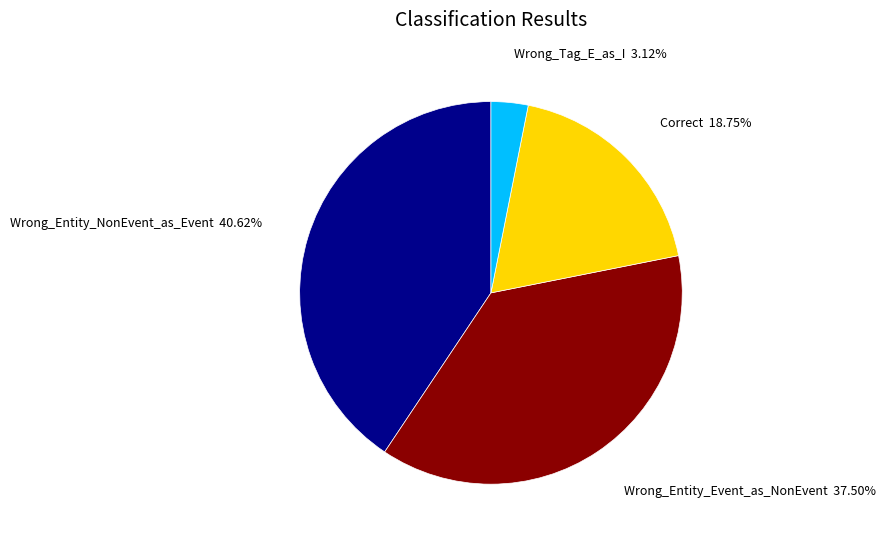

Is there any slice that represents more than half of the pie?

No